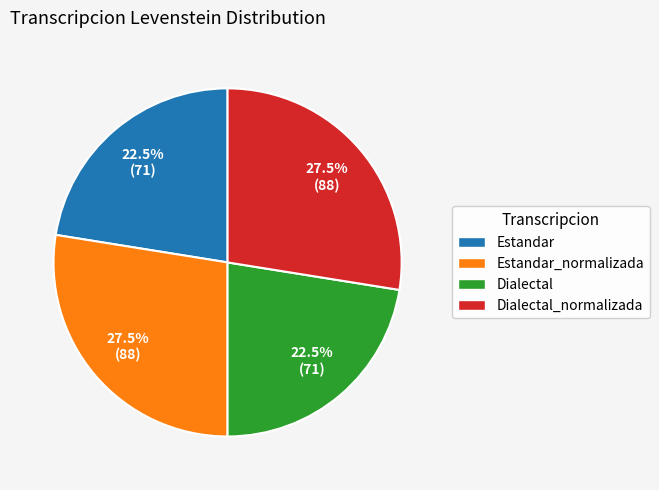

Approximately how many times larger is the value at Dialectal compared to Estandar?

1.0